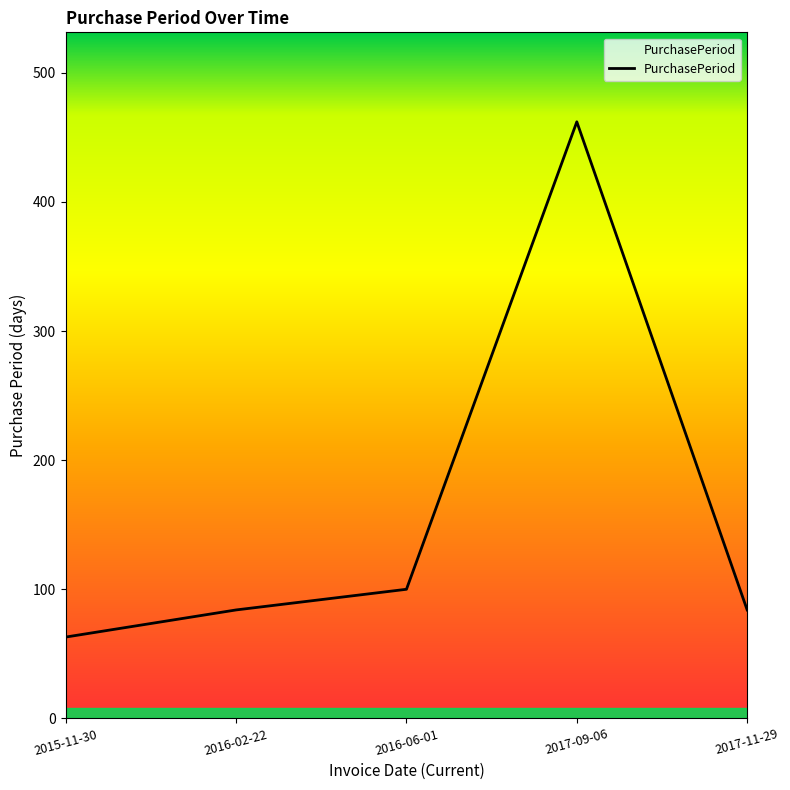

At which category does the data reach its first local peak?

2017-09-06